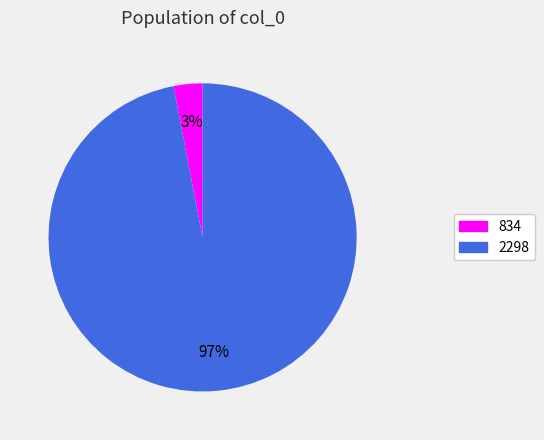

Which category has the smallest portion of the pie?

834